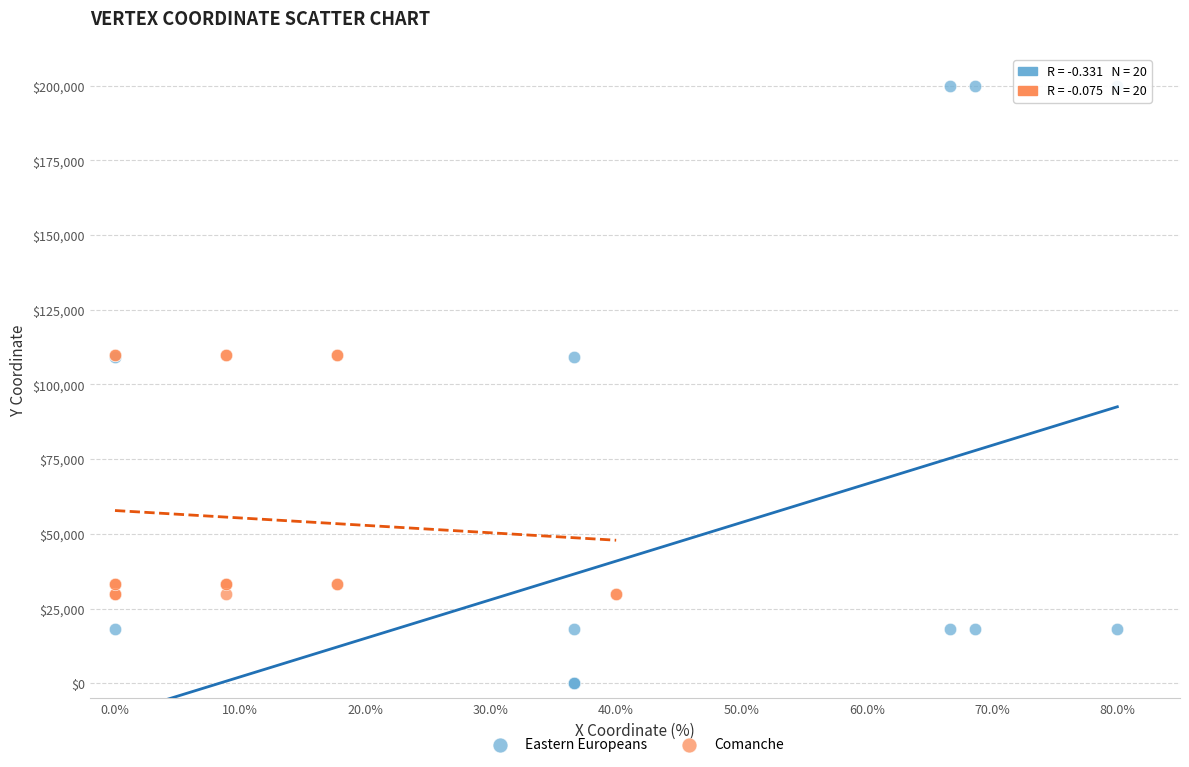

Which series reaches the maximum Y coordinate?

Eastern Europeans